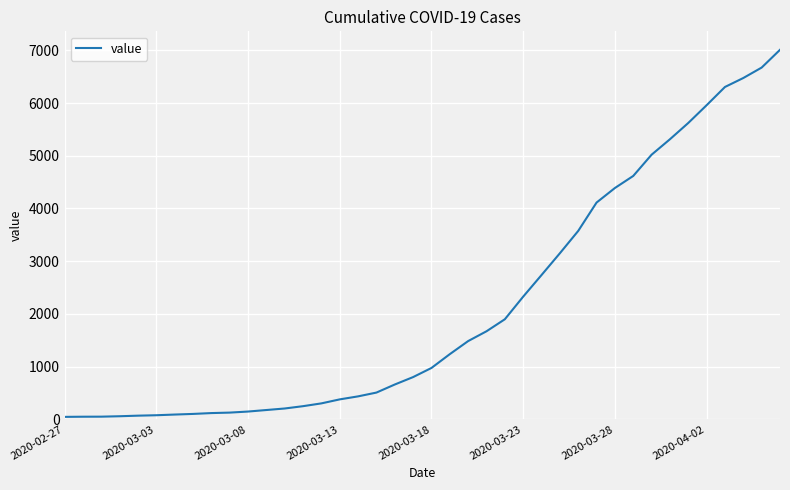

What is the greatest value displayed?

7010